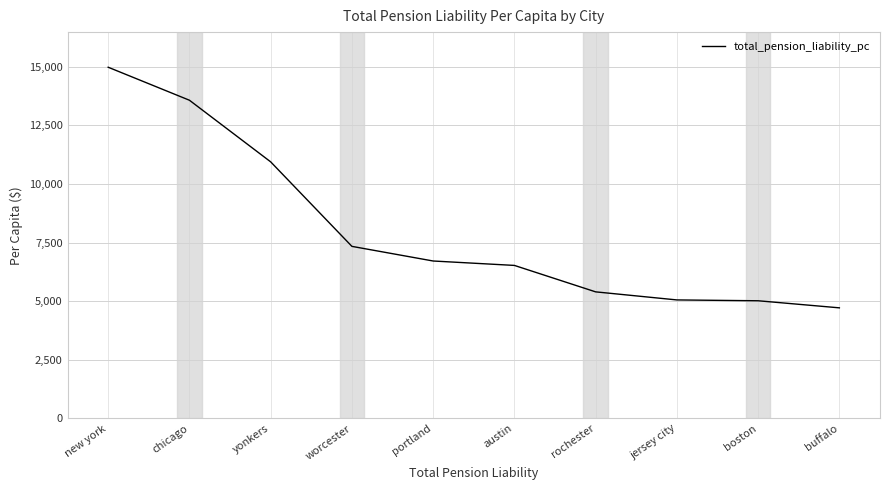

Where is the data nearest to the value 9847?

yonkers